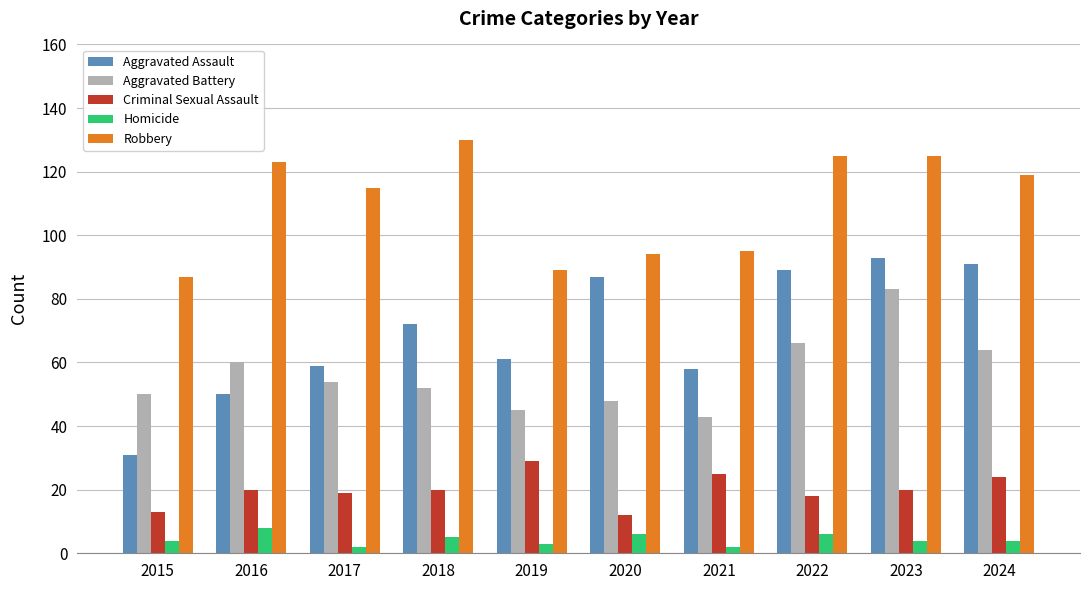

At 2015, list the series in order from smallest to largest.

Homicide, Criminal Sexual Assault, Aggravated Assault, Aggravated Battery, Robbery